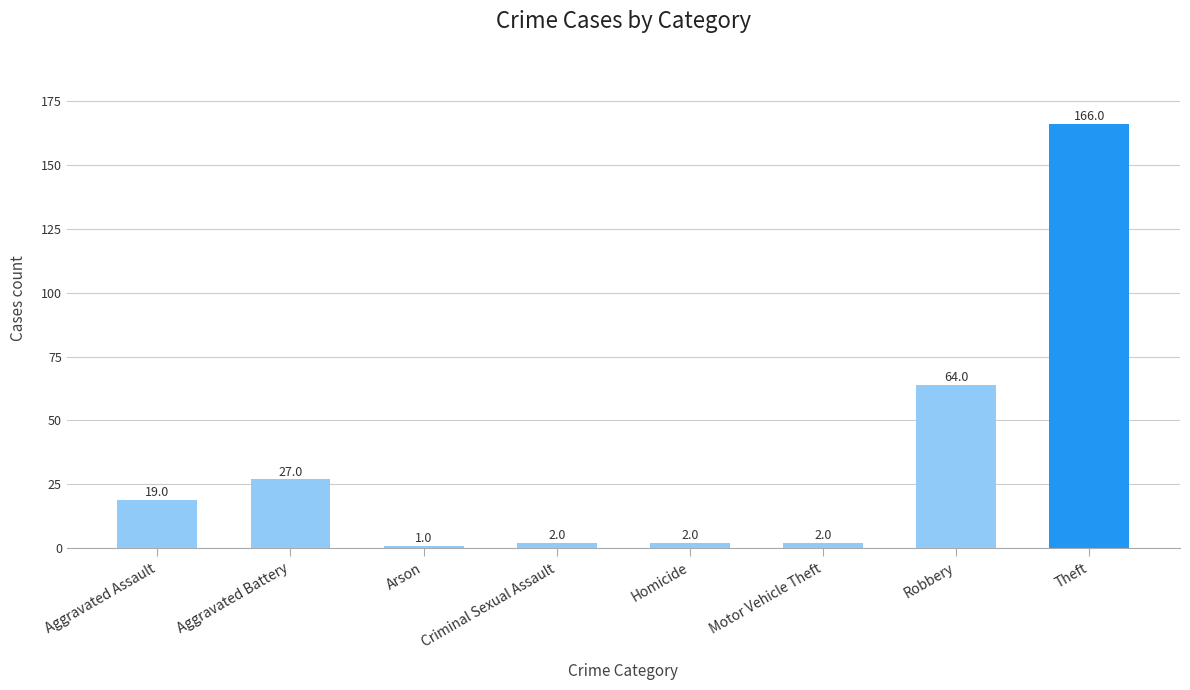

What value does the data have at Aggravated Battery, to the nearest 10?

30